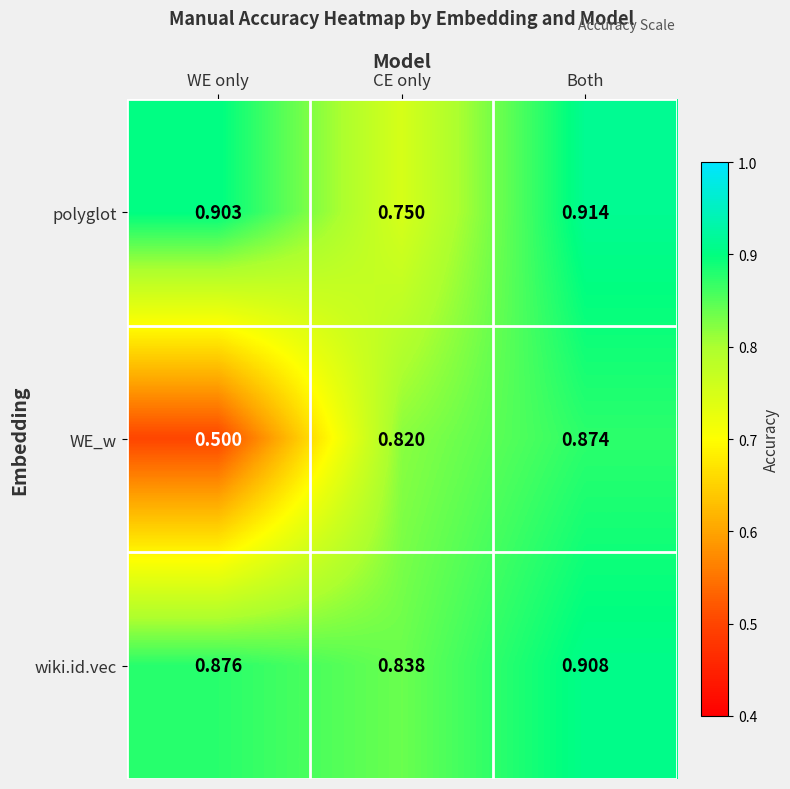

True or false: WE_w has a value of 0.9 at Both.

True